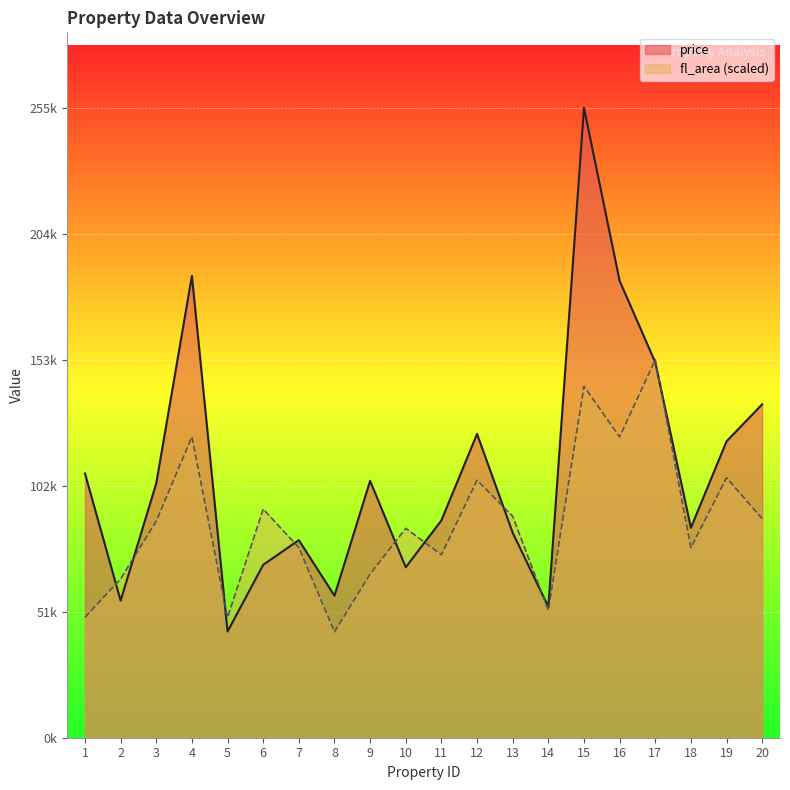

What are all the series names shown in the legend?

price, fl_area (scaled)